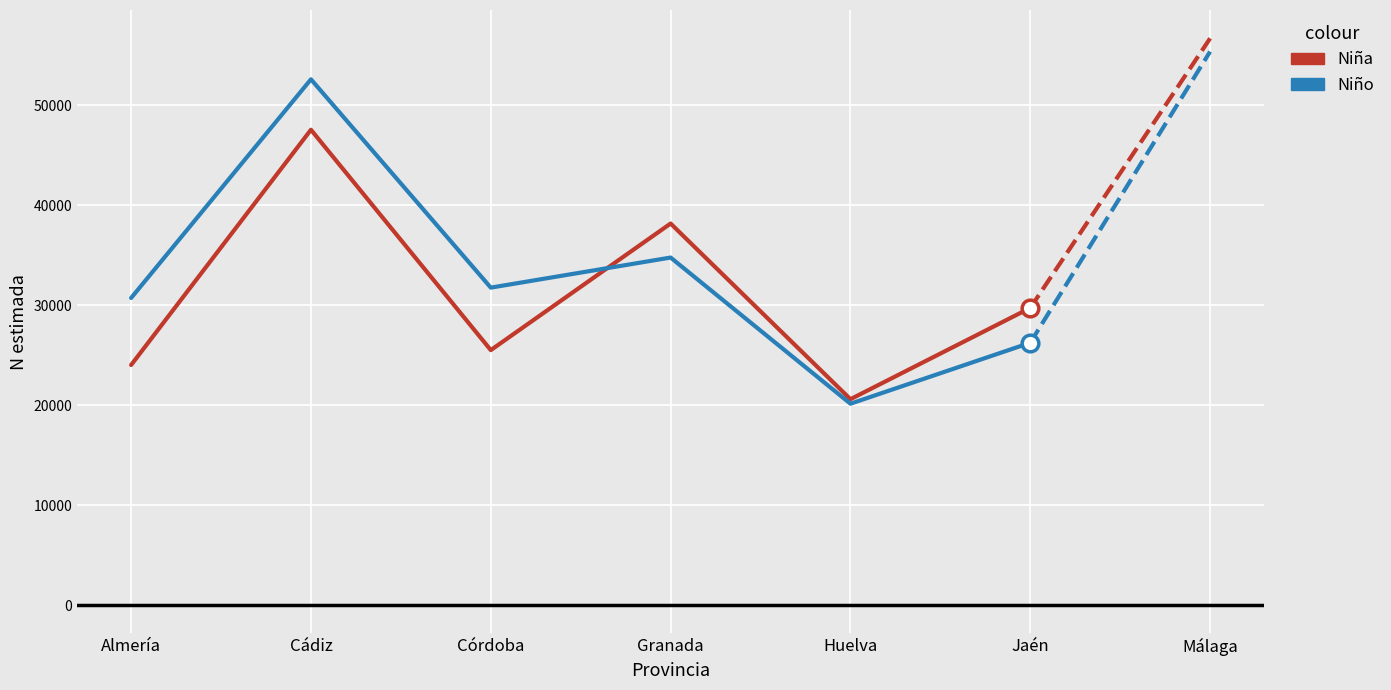

The value of Niña at Granada is 67385. True or false?

False